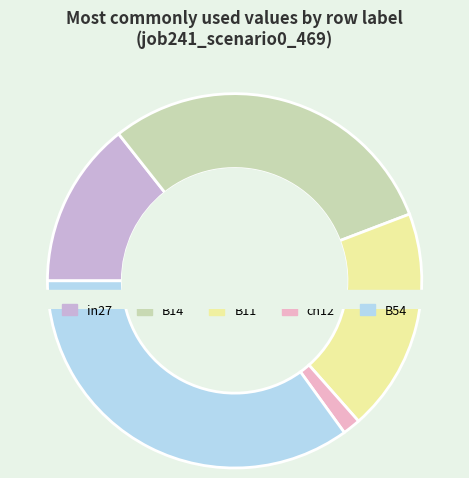

To the nearest percent, what is the difference between the largest and smallest slice percentages?

33%